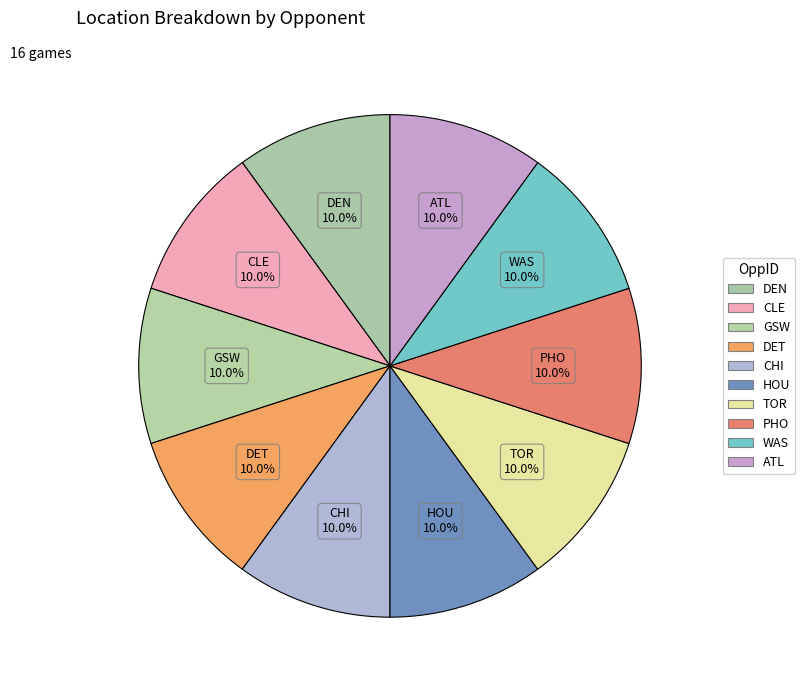

Count the number of slices in the pie.

10